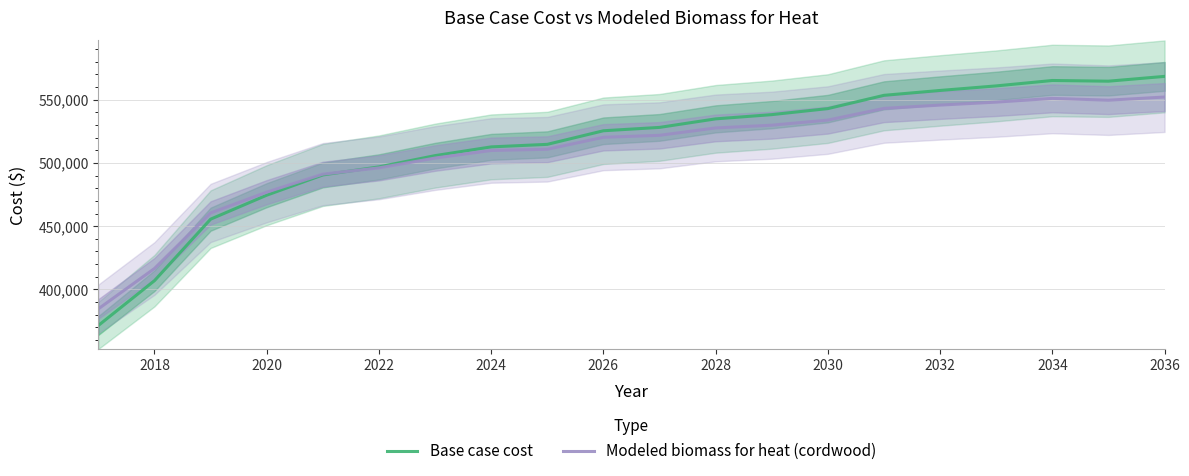

Which series has the largest range (max minus min)?

Base case cost